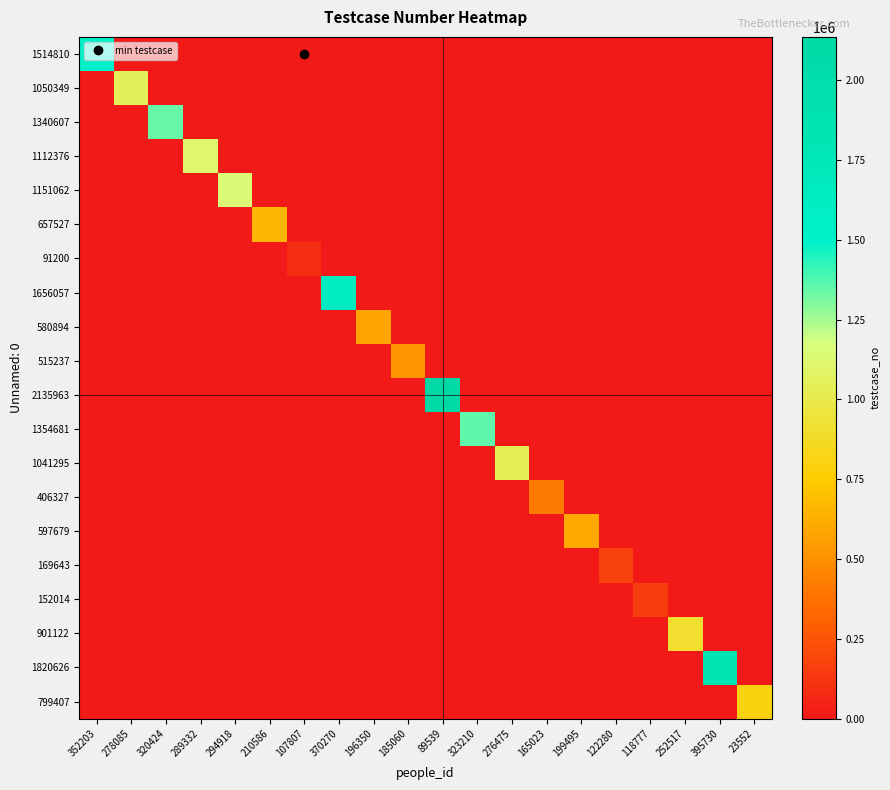

At which category is the sum across all series the highest?

89539